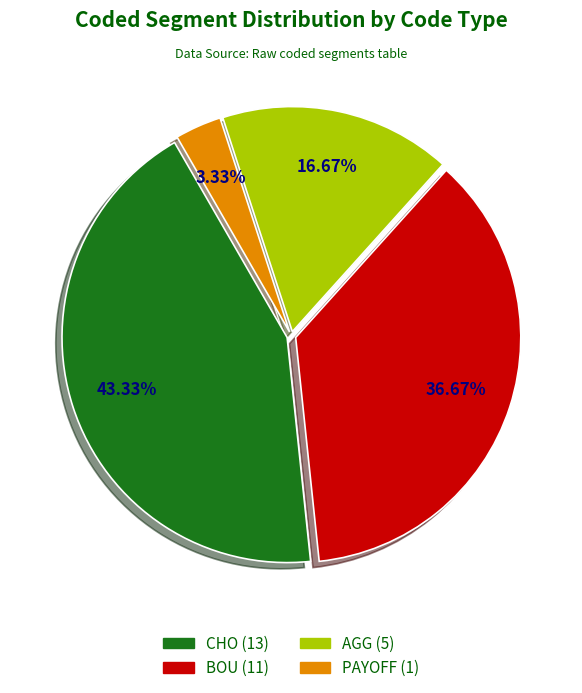

Does CHO account for over 50% of the chart?

No